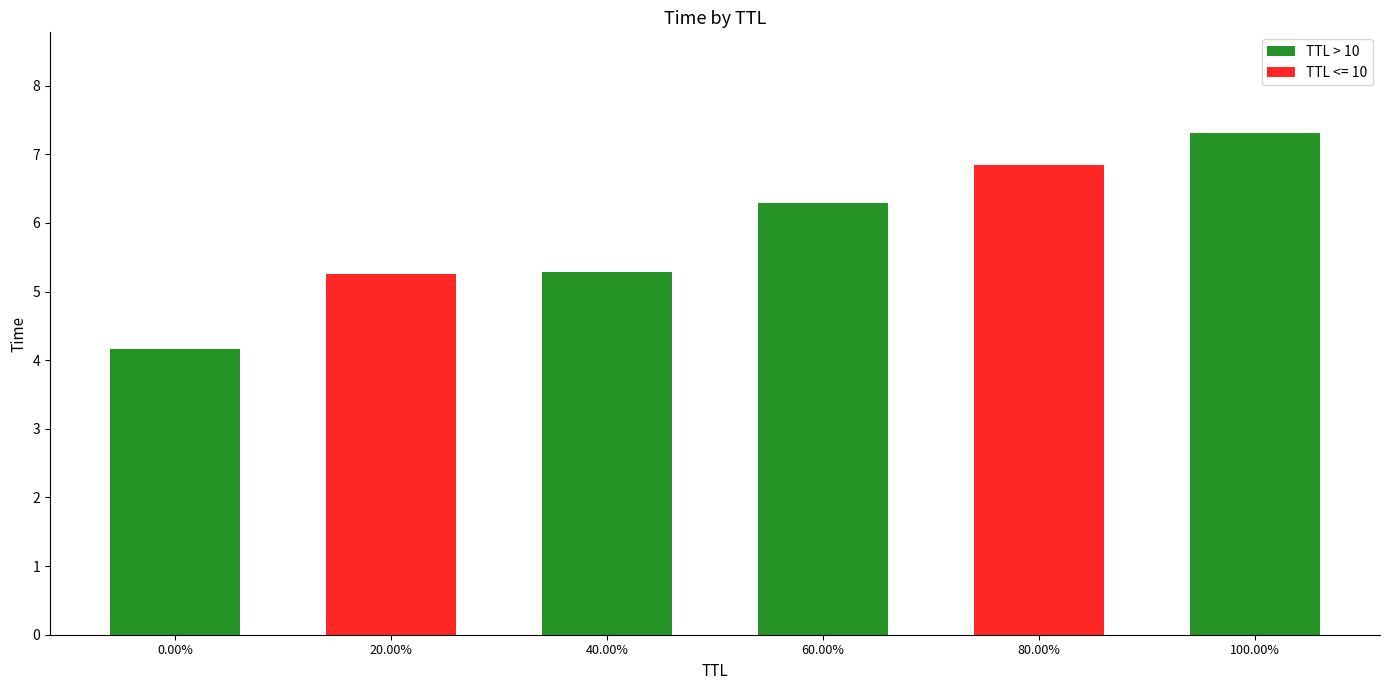

How many data points does each series have?

6